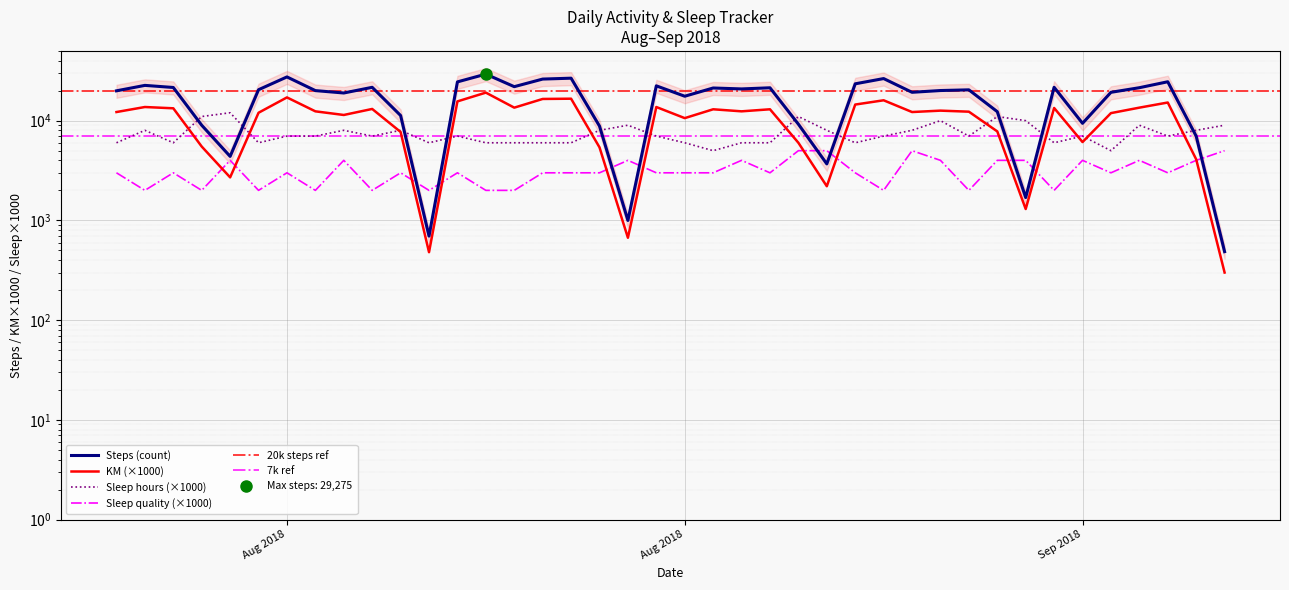

Between 2018-09-02 and 2018-08-19, which is larger?

2018-09-02